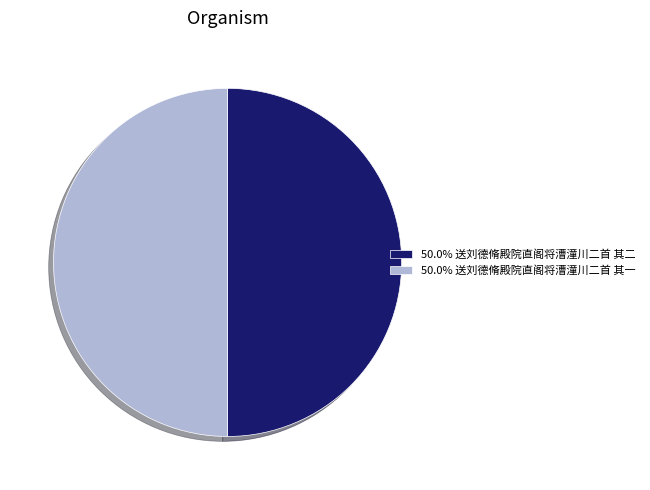

Approximately how many times larger is the value at 50.0% 送刘德脩殿院直阁将漕潼川二首 其二 compared to 50.0% 送刘德脩殿院直阁将漕潼川二首 其一?

1.0